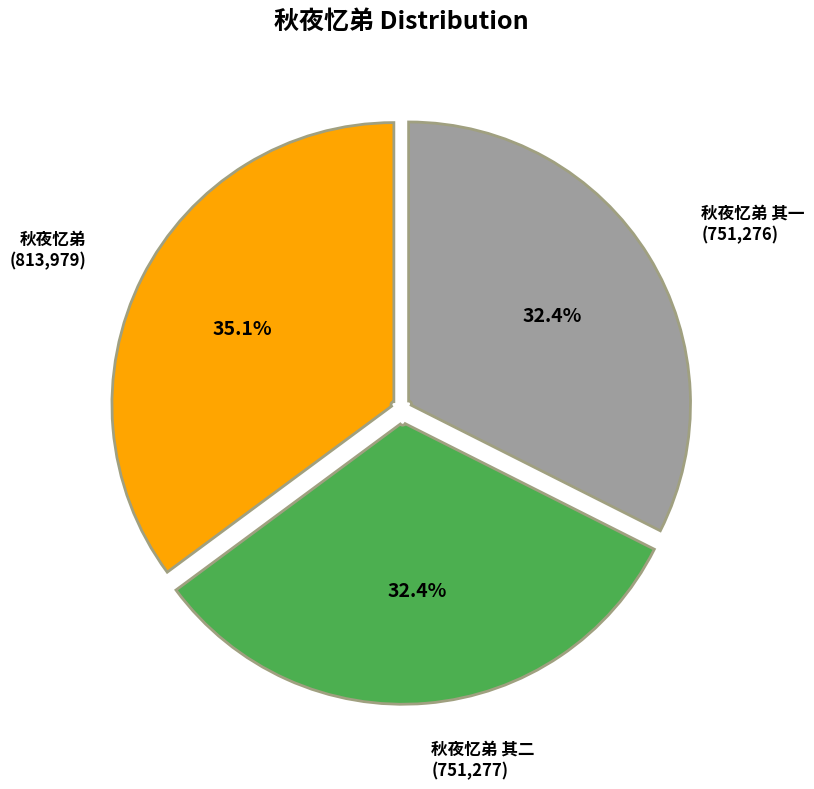

To the nearest percent, what is the combined percentage of 秋夜忆弟 and 秋夜忆弟 其一?

68%